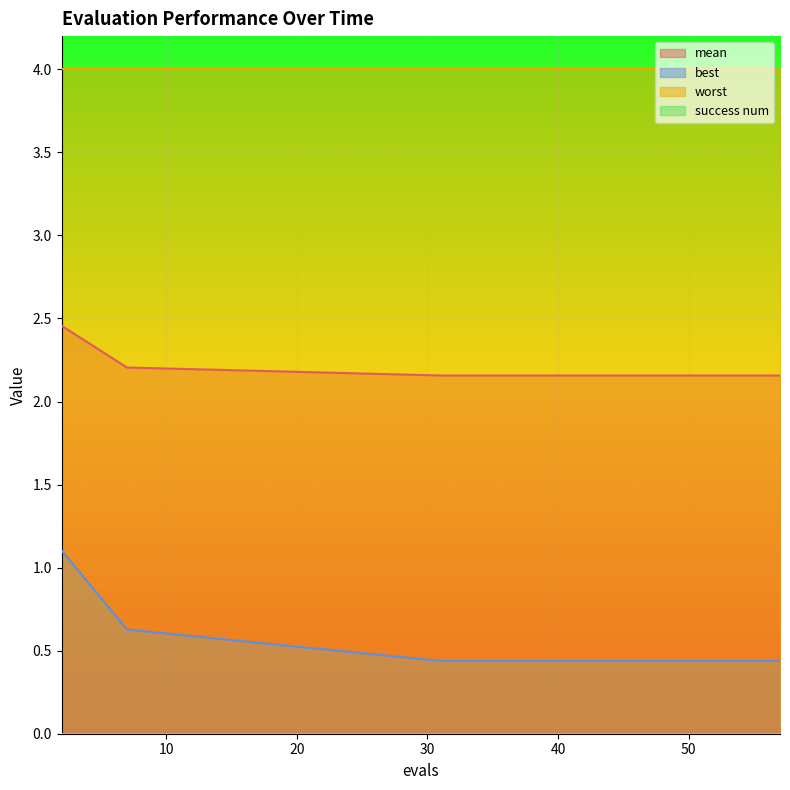

True or false: mean and best intersect in this chart.

False